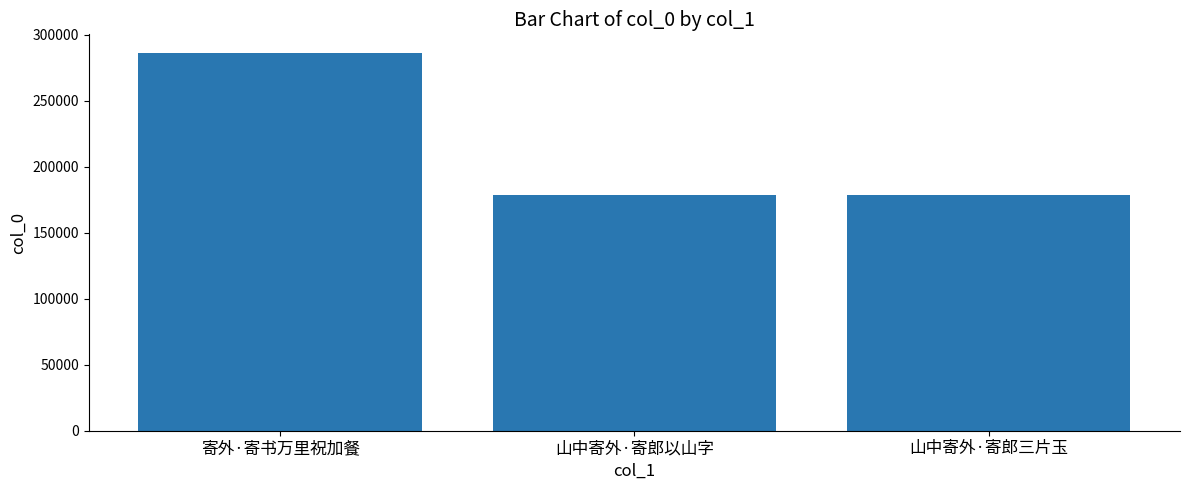

Are the bars horizontal?

No